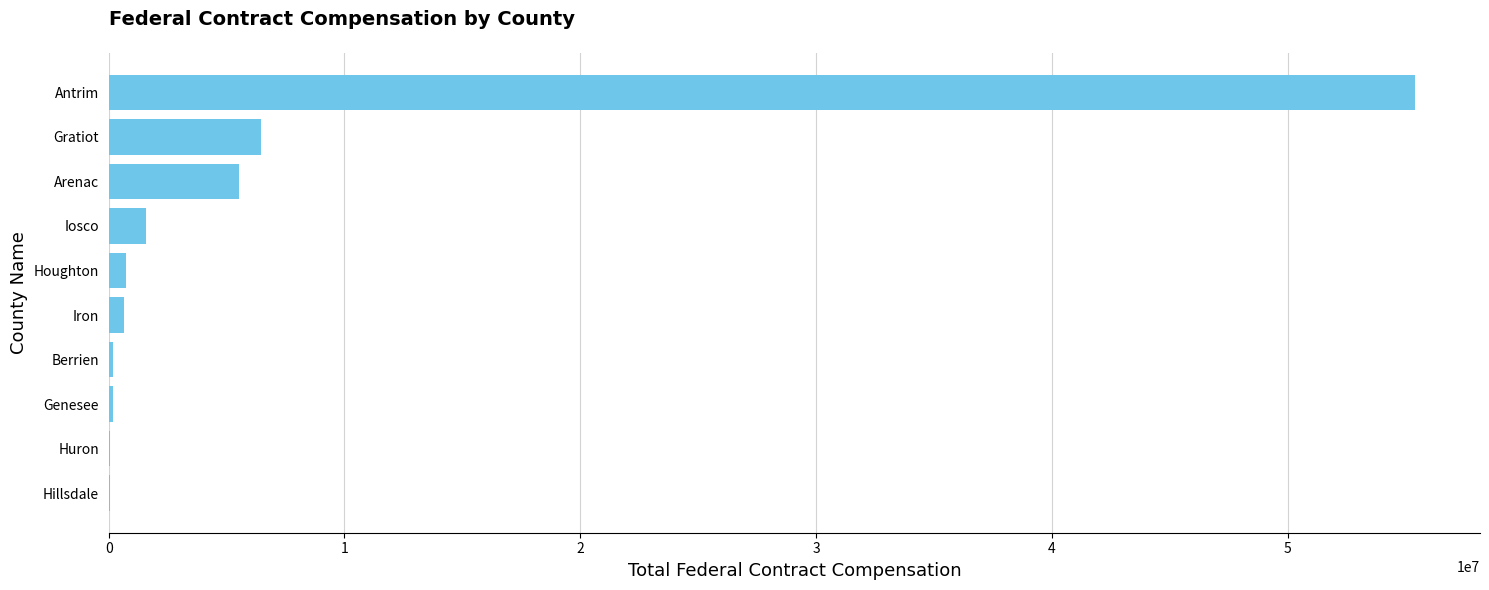

The value at Iosco is 1564064.6. True or false?

True